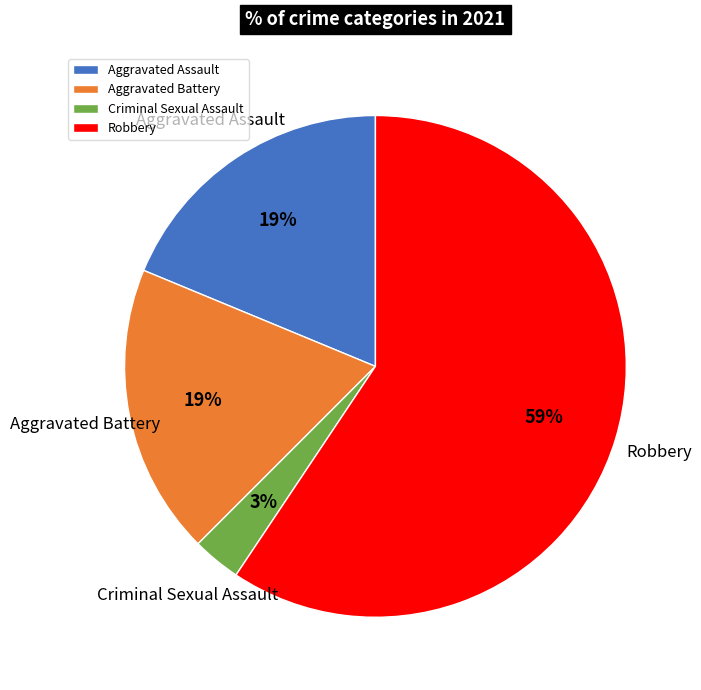

Combined, do Aggravated Battery and Robbery account for over 50%?

Yes